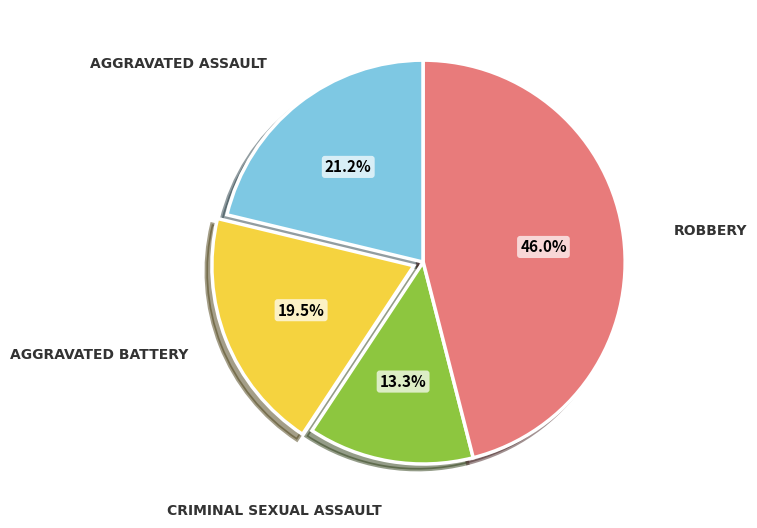

How many segments does this pie chart have?

4